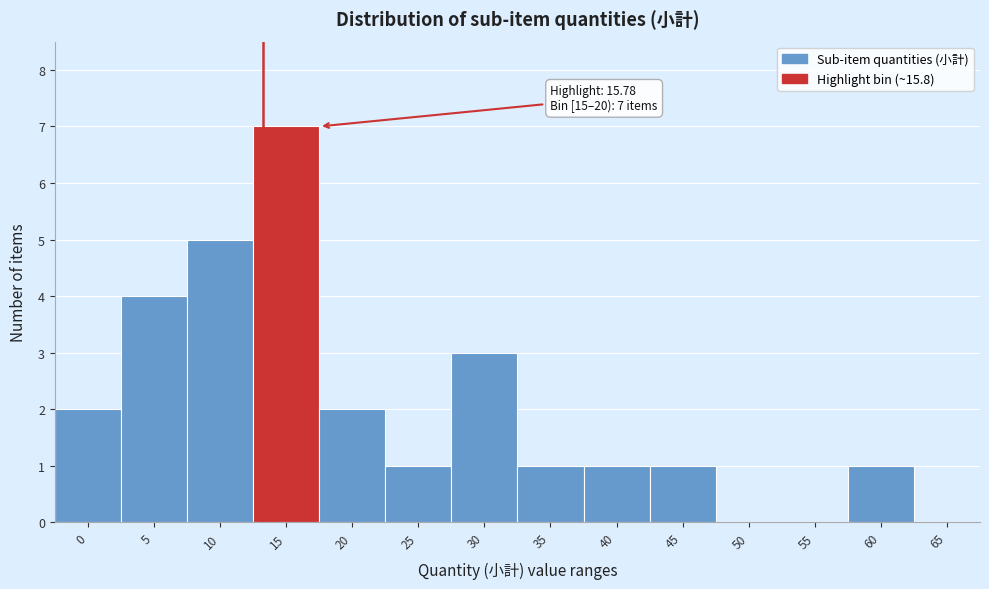

Reading left to right, extract all data points from this chart.

0=2	5=4	10=5	15=7	20=2	25=1	30=3	35=1	40=1	45=1	50=0	55=0	60=1	65=0